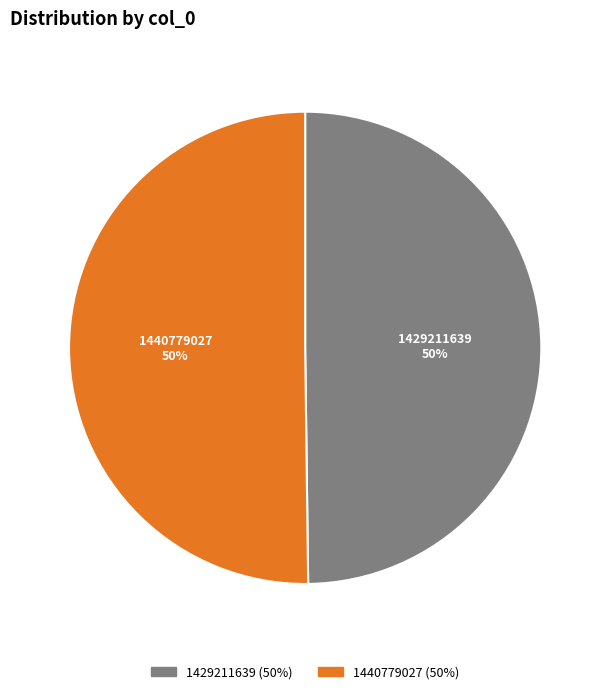

To the nearest percent, what percentage of the pie is 1429211639?

50%